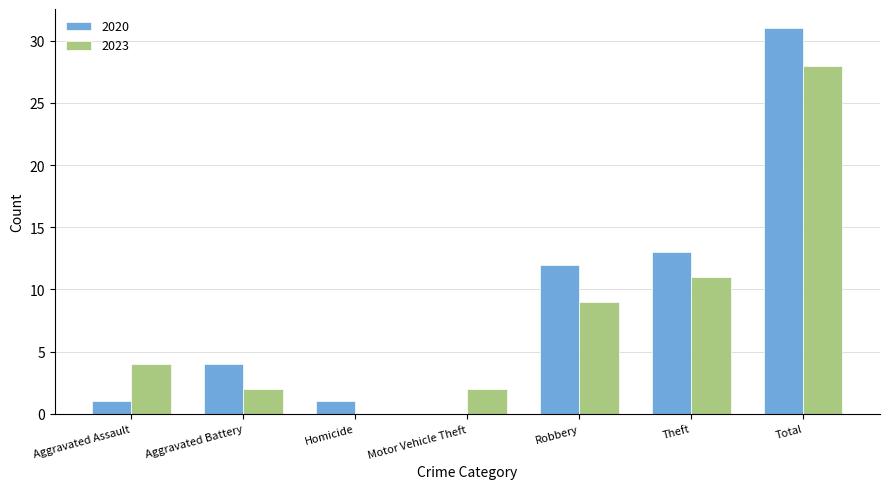

Is it true that 2023 equals 6 at Total?

False